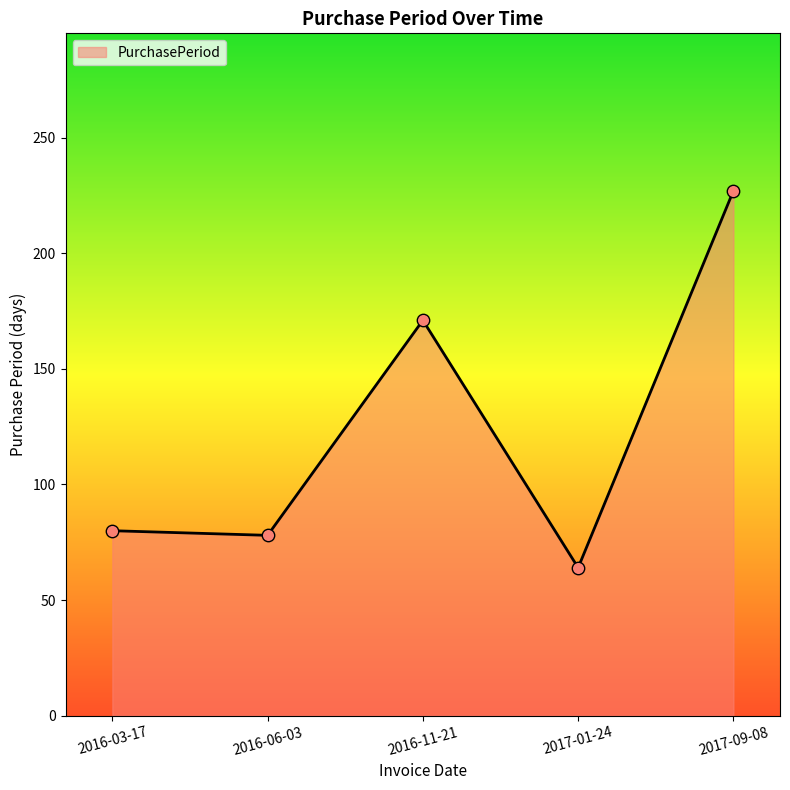

What is the ratio of the value at 2016-11-21 to the value at 2017-01-24?

2.7